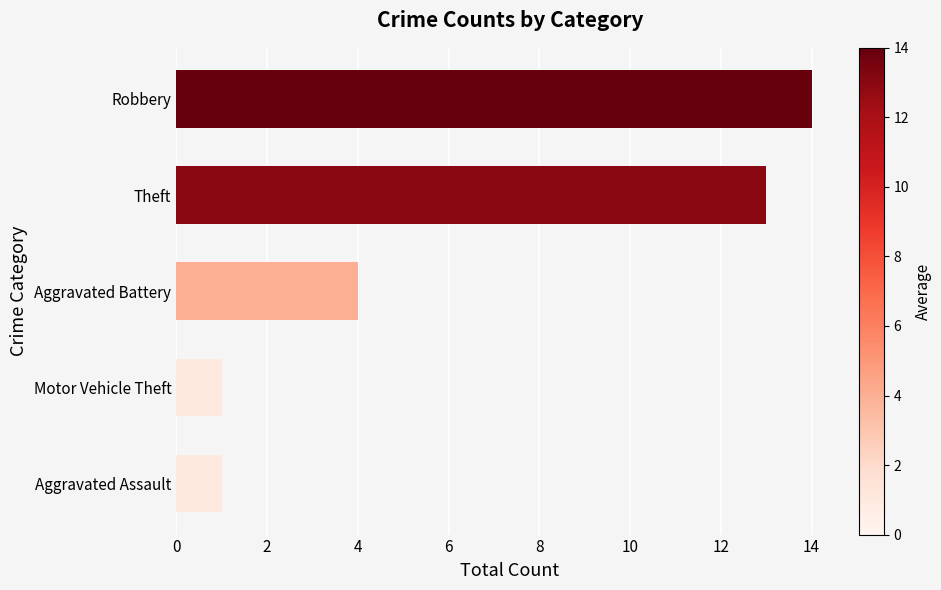

Reading bottom to top, list all the values displayed in this chart.

Aggravated Assault=1	Motor Vehicle Theft=1	Aggravated Battery=4	Theft=13	Robbery=14